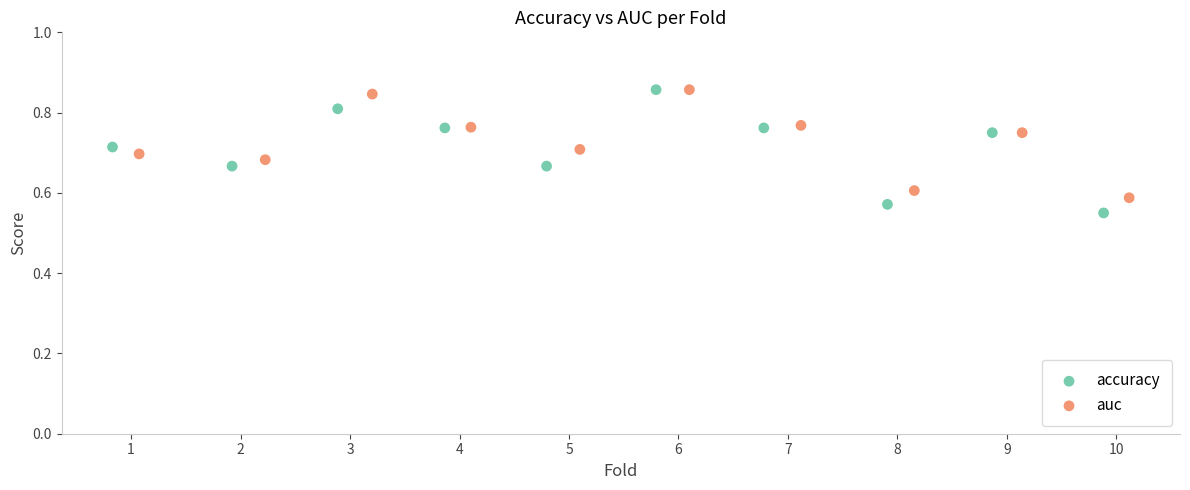

Which series has the largest Y range (max minus min)?

accuracy